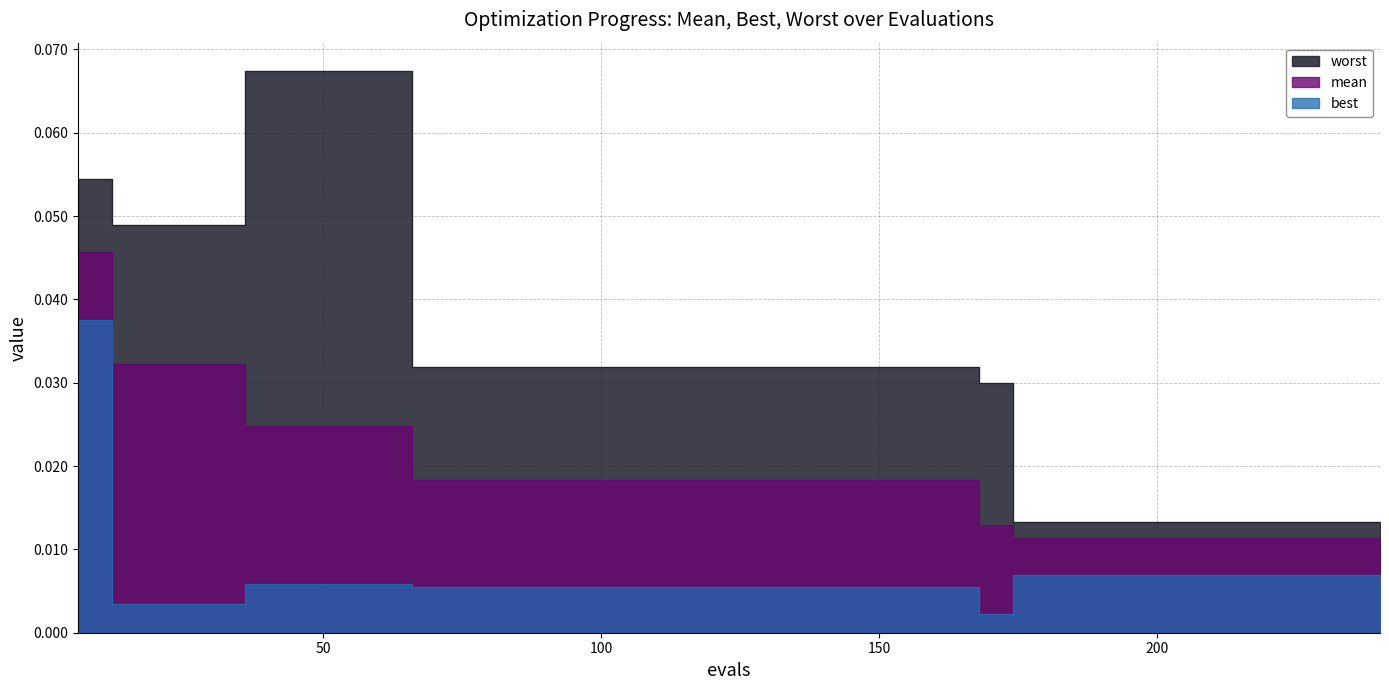

The value of best at 120 is 0.0. True or false?

False